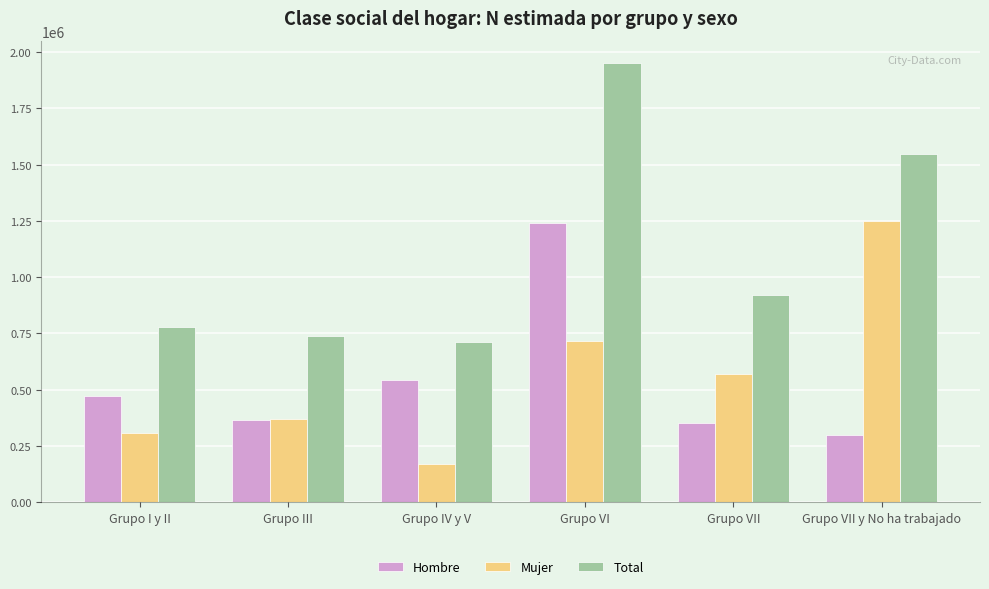

Which series changed the most between Grupo I y II and Grupo III?

Hombre